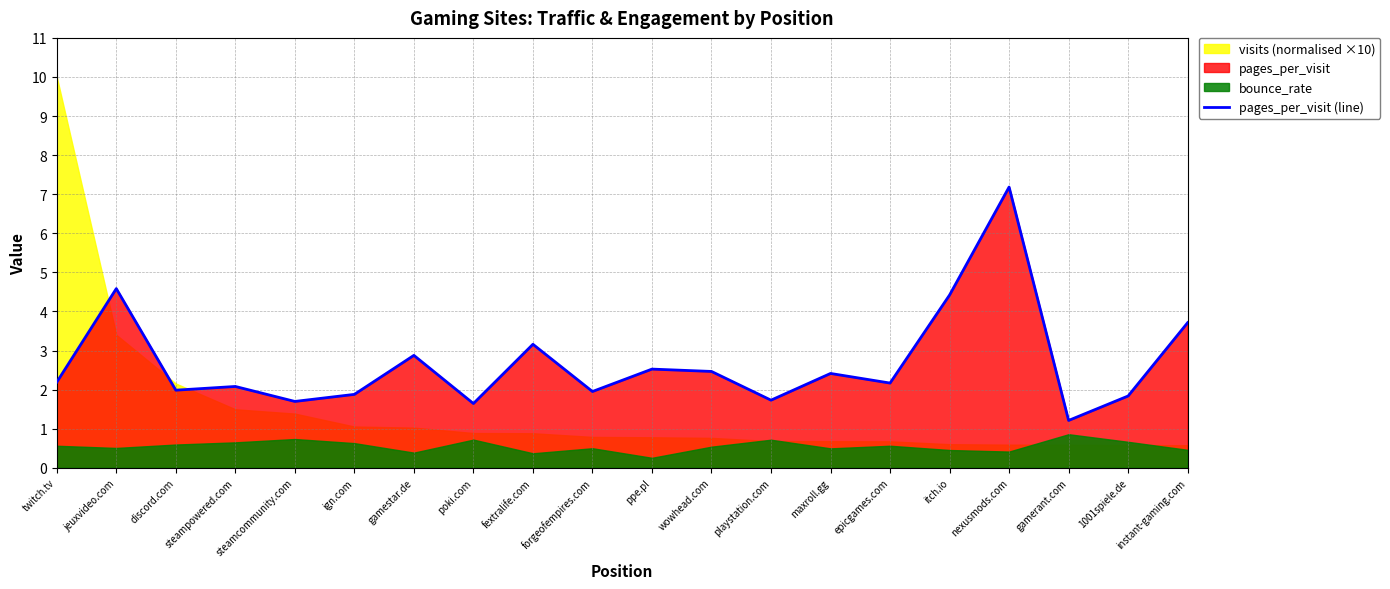

What position from the left is ppe.pl?

11